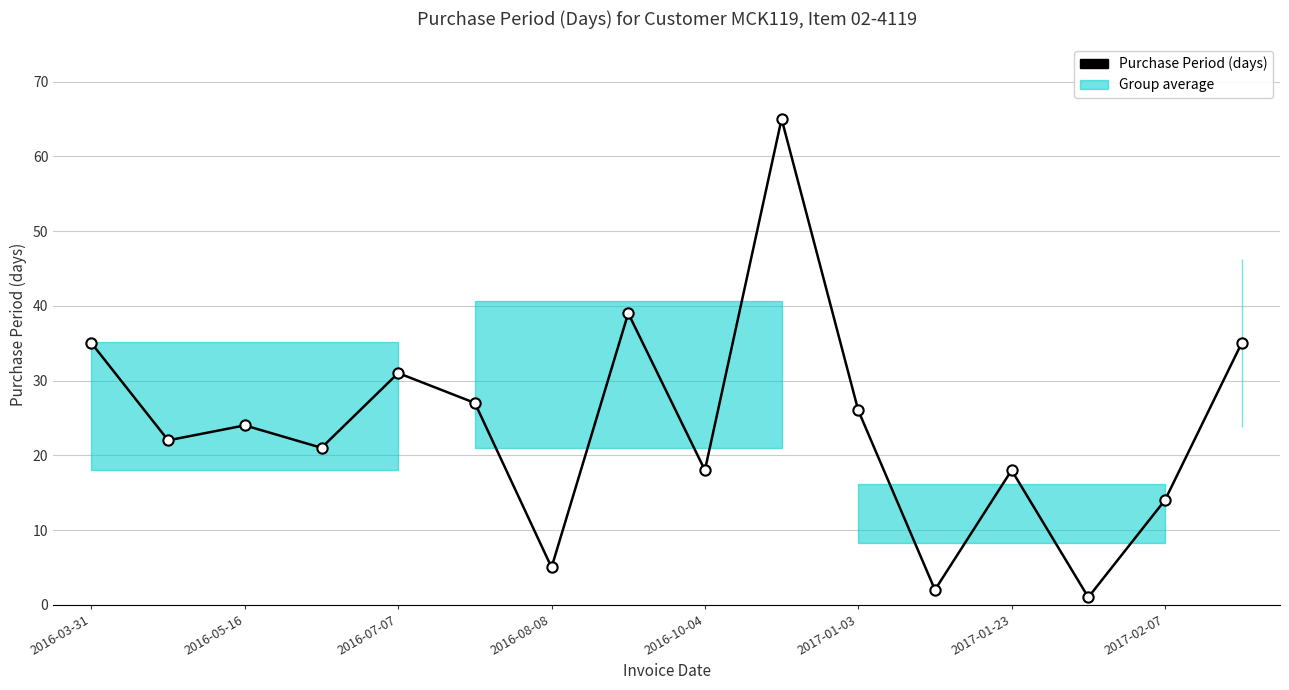

What is the greatest value displayed?

65